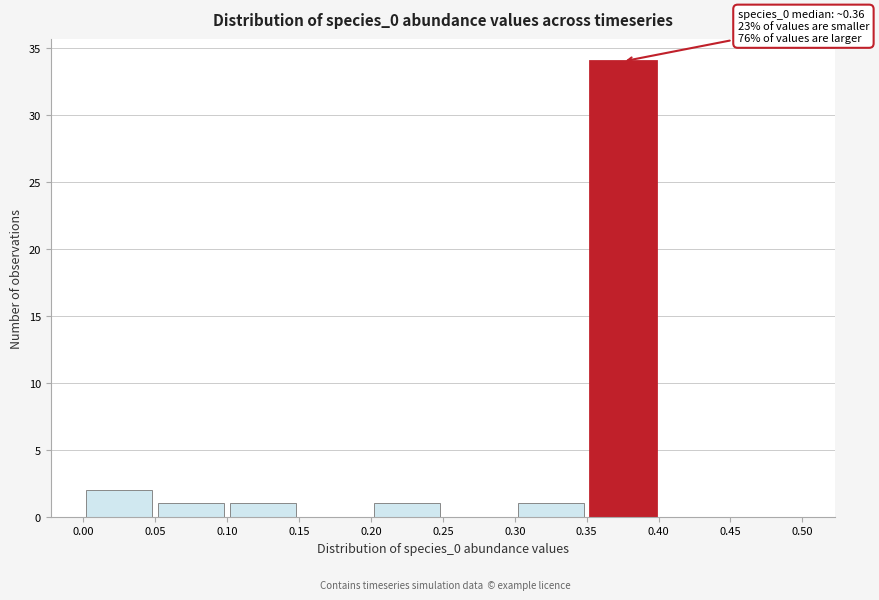

Over which range of the x-axis is the bar tallest?

0.35 to 0.40